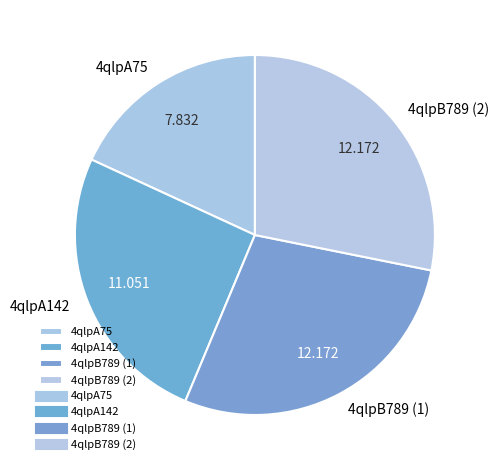

Combined, do 4qlpB789 (1) and 4qlpA75 account for over 50%?

No